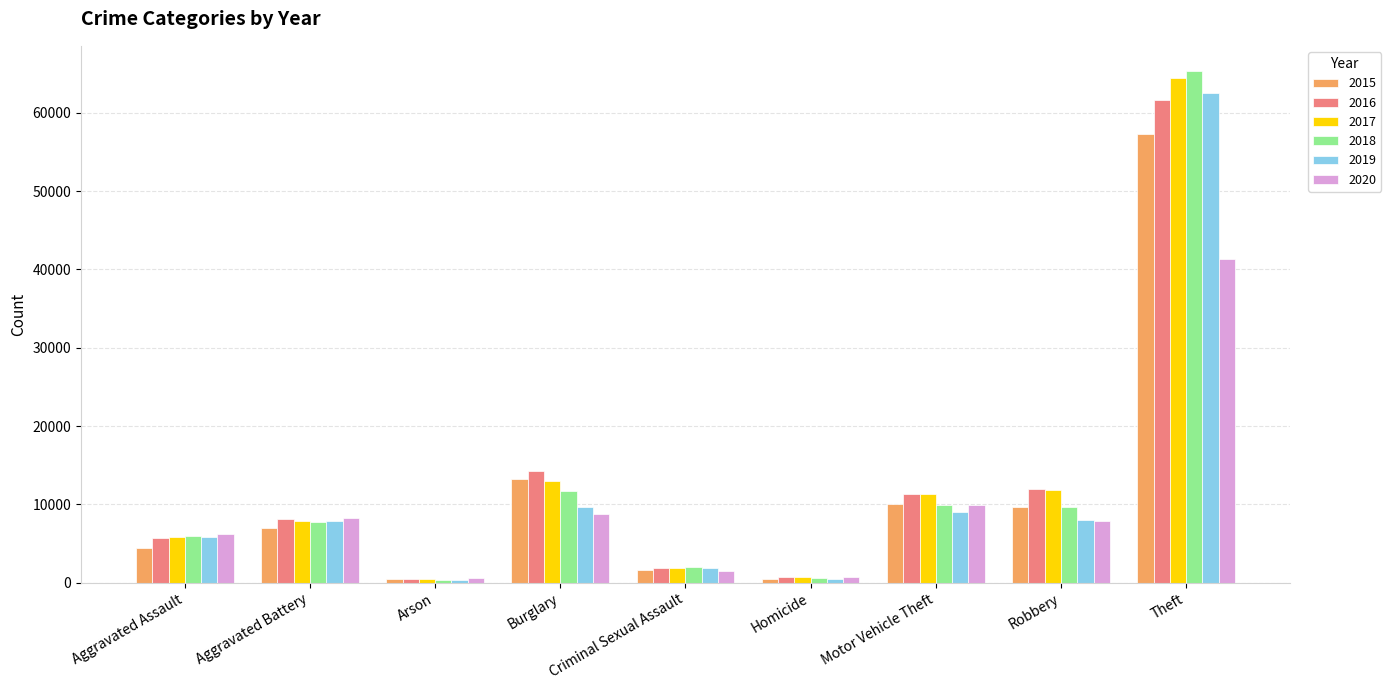

What is the greatest value displayed?

65285